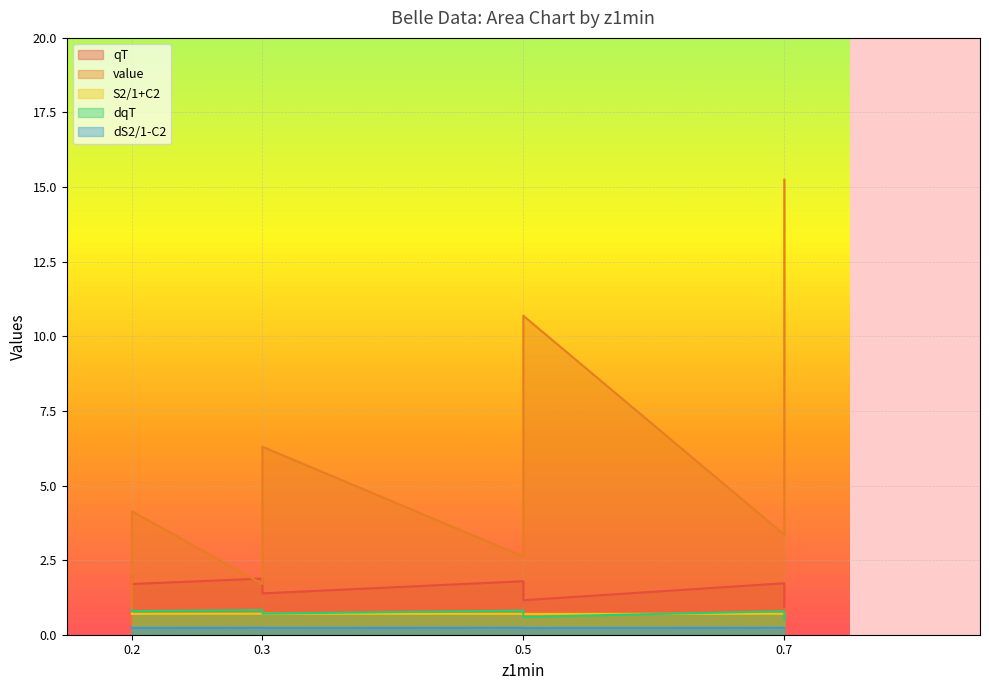

How many values in the qT series exceed 1?

15